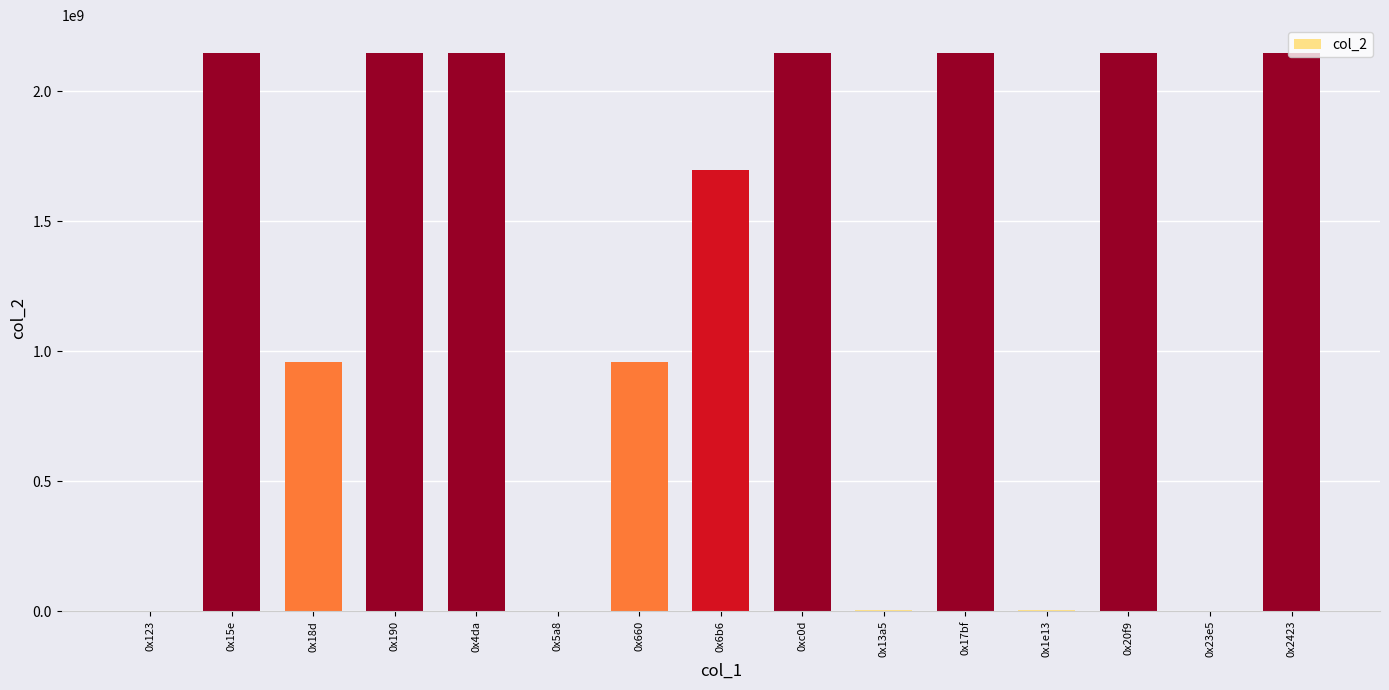

What is the sum of all values?

18657028344